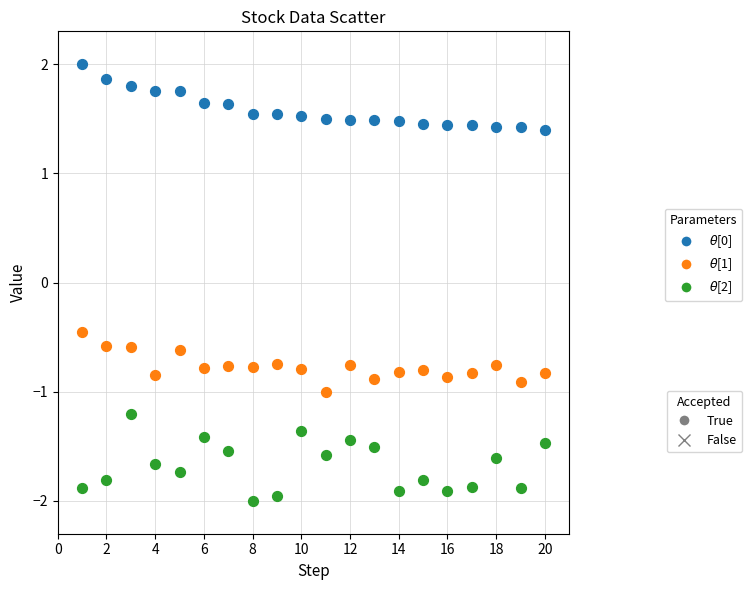

Across all data points, what is the range of Y values (max minus min)?

4.0